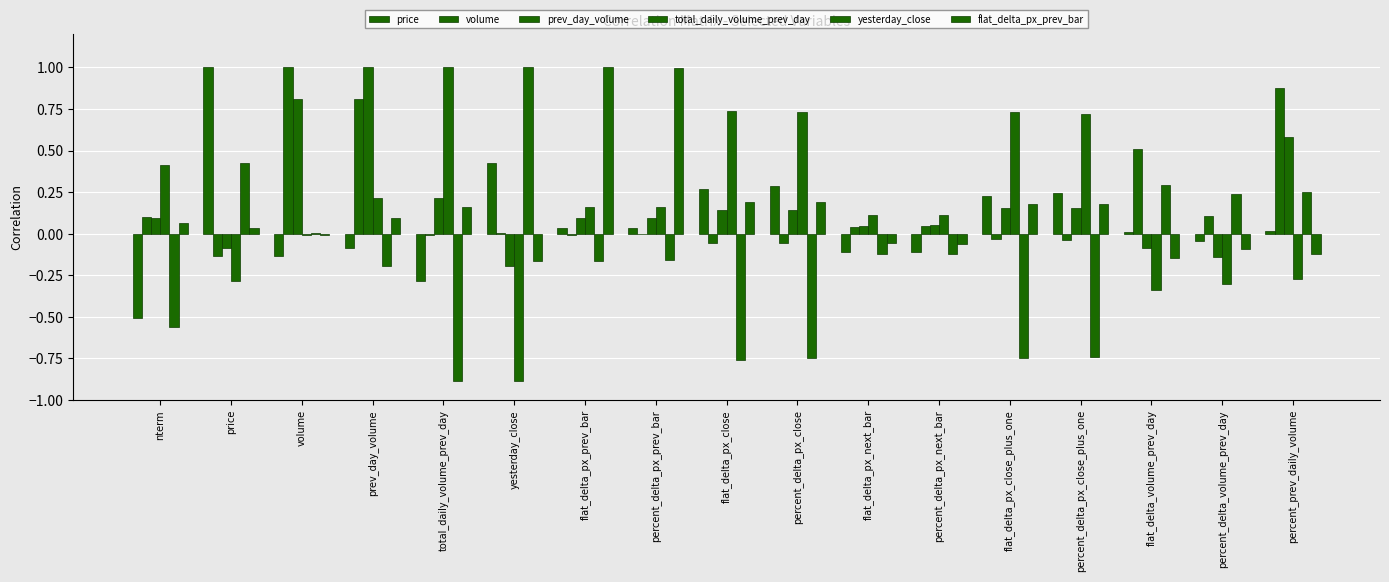

What is the smallest value displayed?

-0.9